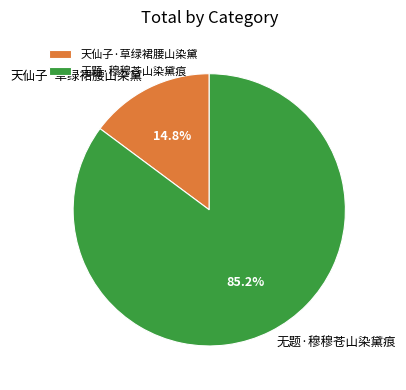

Is the sum of 无题·穆穆苍山染黛痕 and 天仙子·草绿裙腰山染黛 greater than half?

Yes